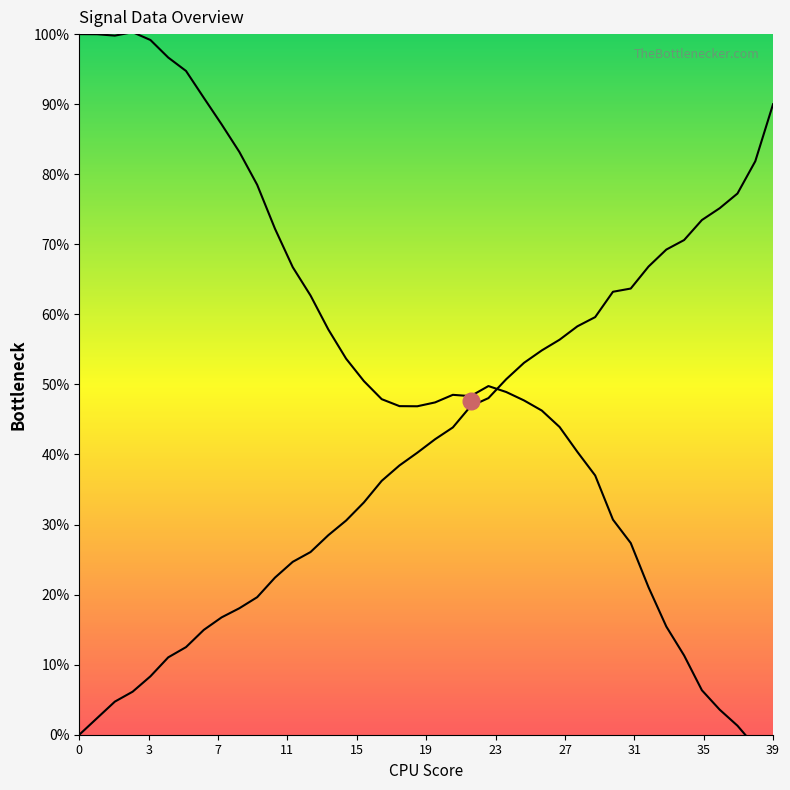

True or false: X_new has a value of 0.5 at 22.

True